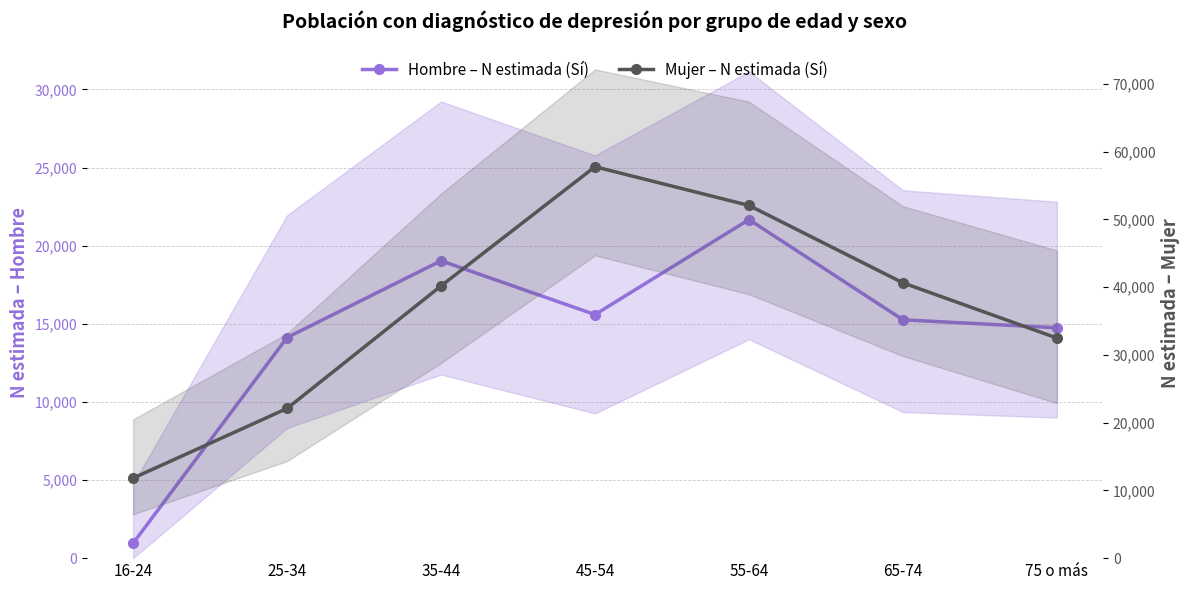

What is the label of the 6th point from the right?

25-34